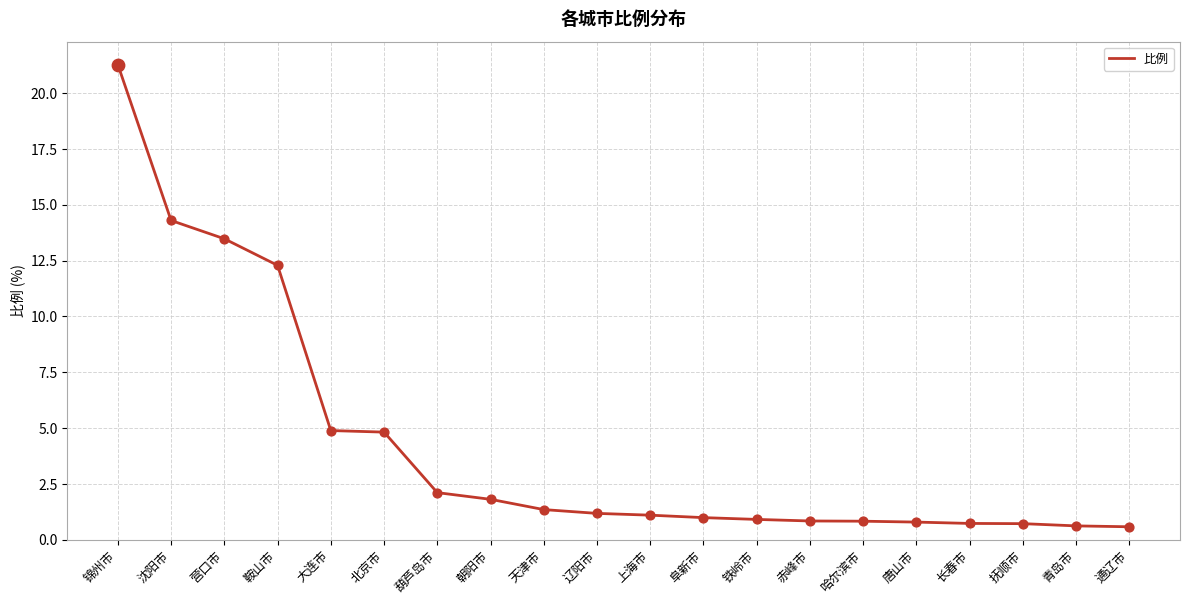

What is the change in value from 抚顺市 to 青岛市?

-0.1